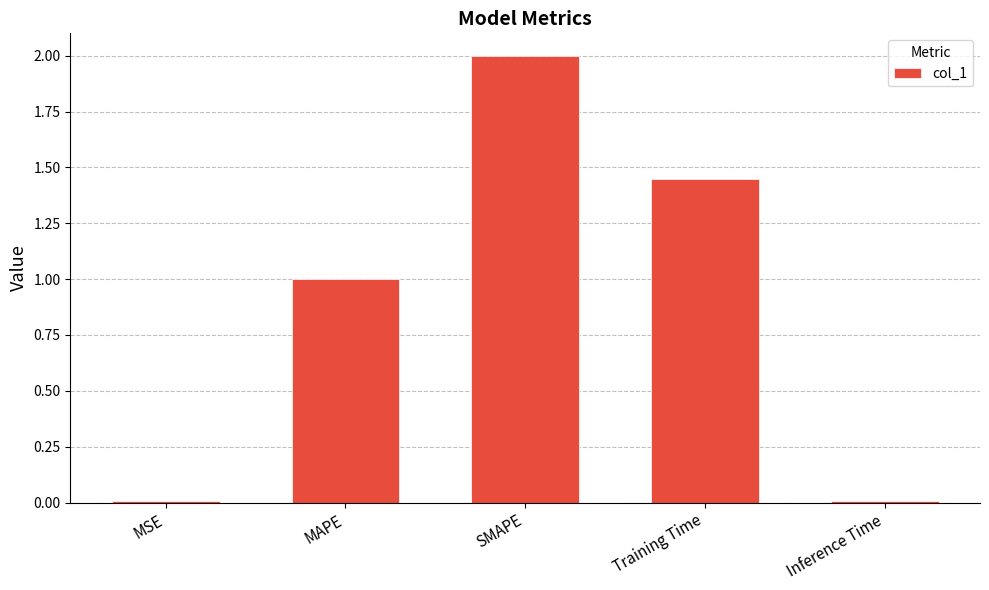

Is it true that the value at SMAPE is 2.0?

True